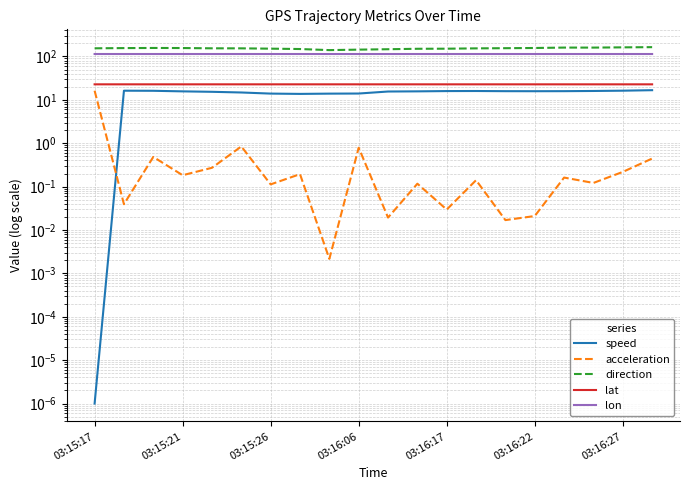

Which category has the lowest value in the direction series?

8